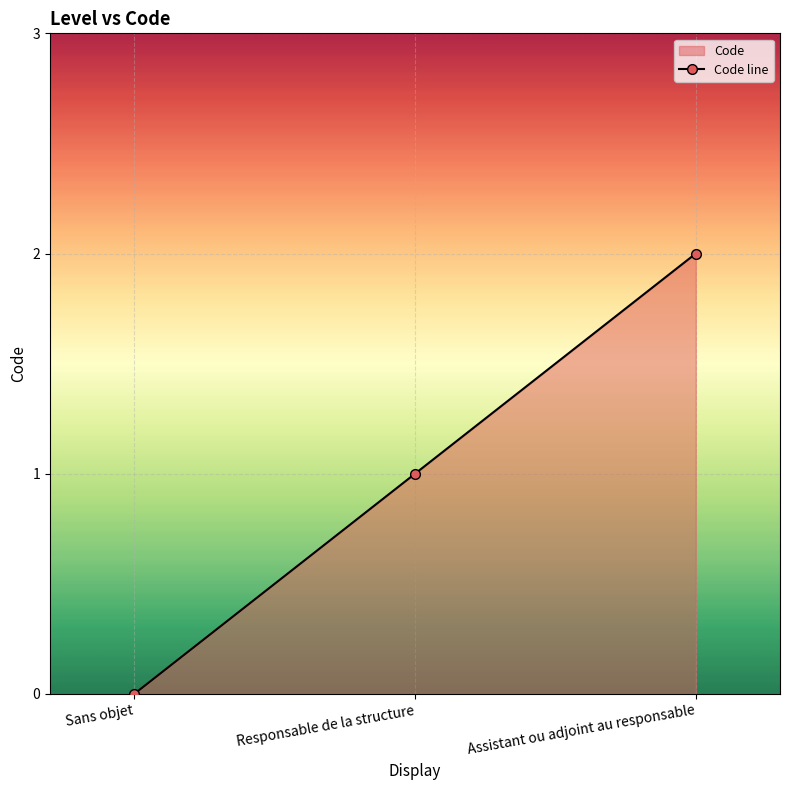

Which label corresponds to the largest value in the chart?

Assistant ou adjoint au responsable